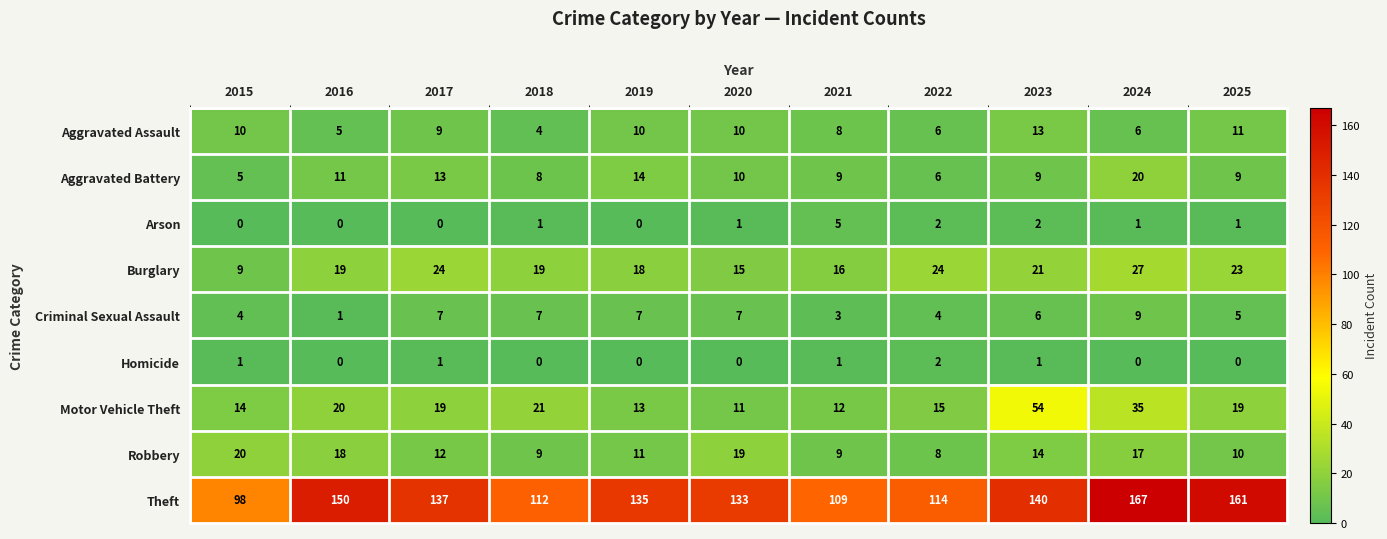

How many series are shown in this chart?

9